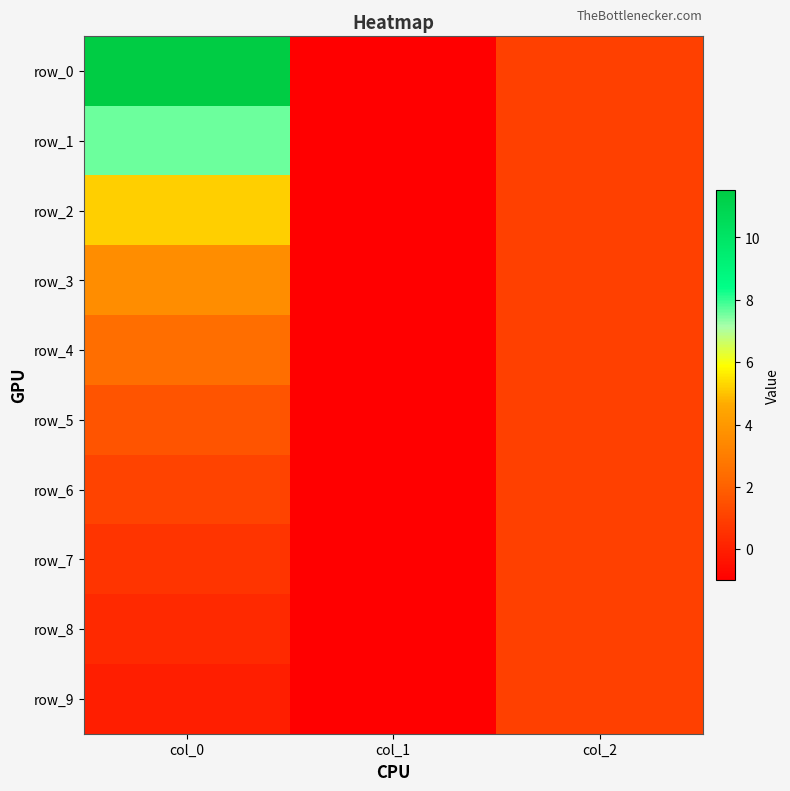

What is the difference between the row_4 values at col_1 and col_2?

2.0